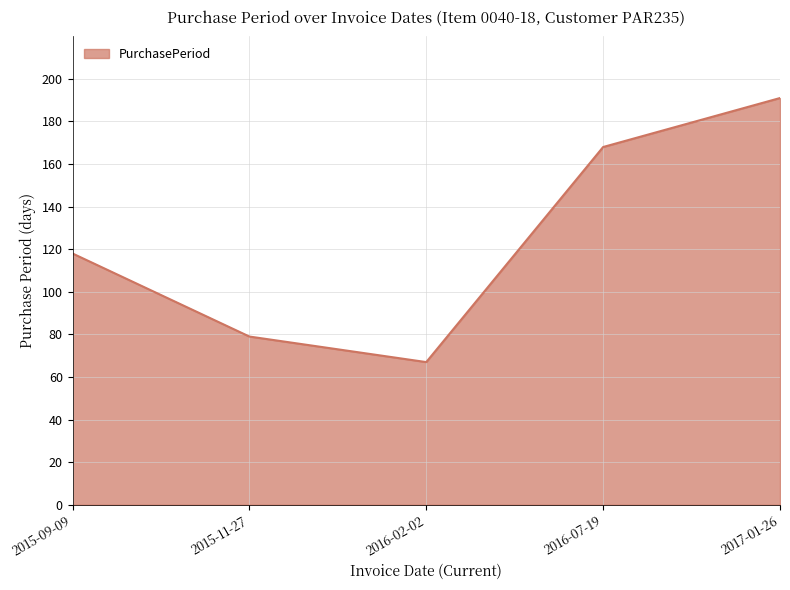

What is the average value?

125